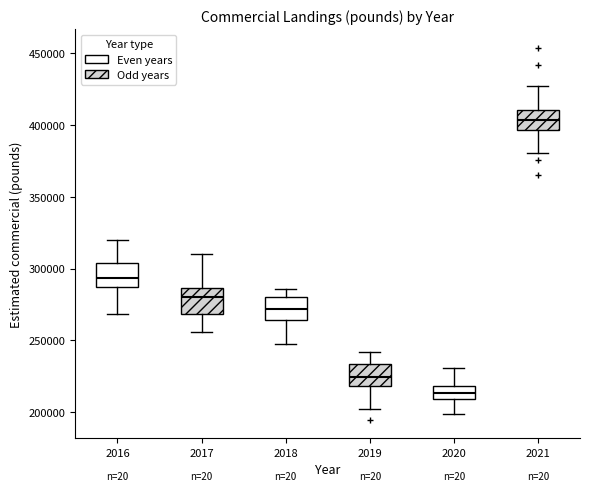

Which box has the highest median line?

2021